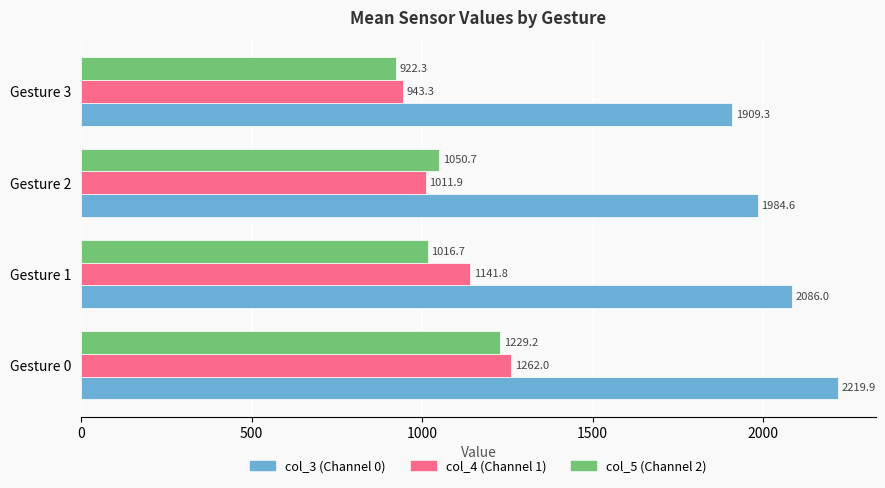

What is the average value of the col_5 (Channel 2) series?

1054.7